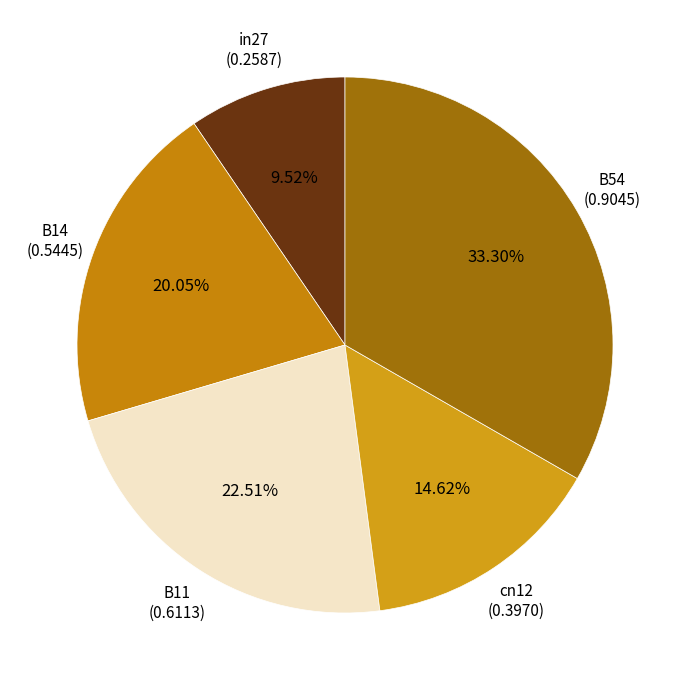

The B54 slice represents 33% of the pie. True or false?

True